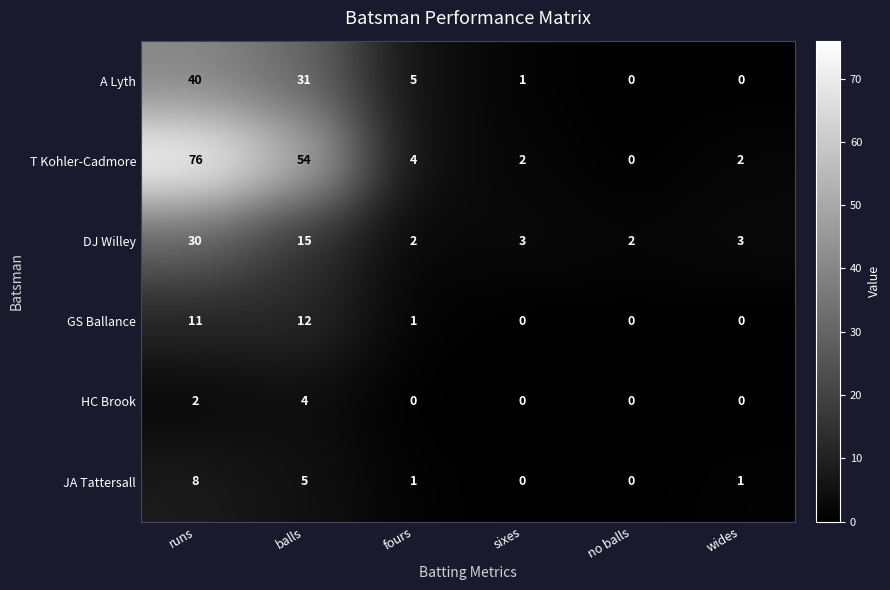

Between balls and wides, which series saw the biggest shift?

T Kohler-Cadmore